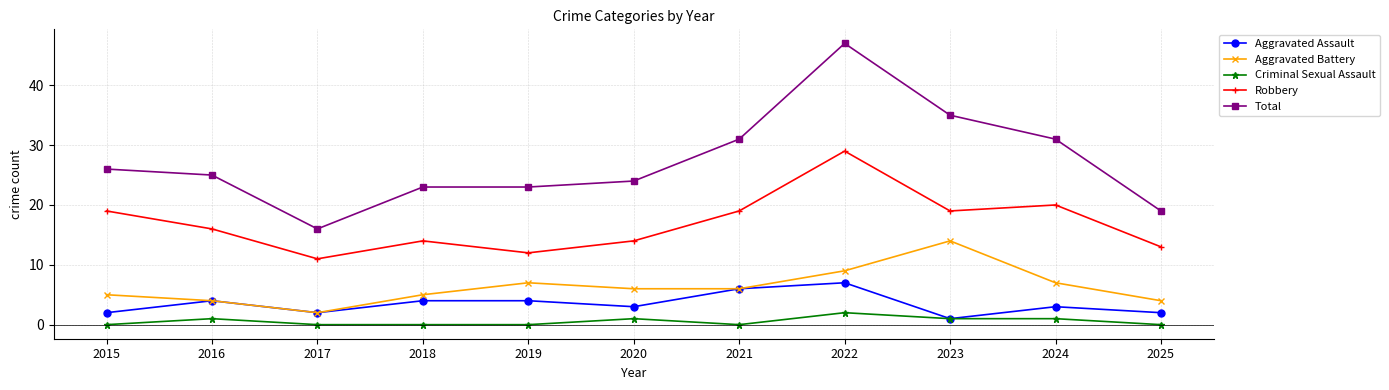

Where is the first local maximum for Robbery?

2018